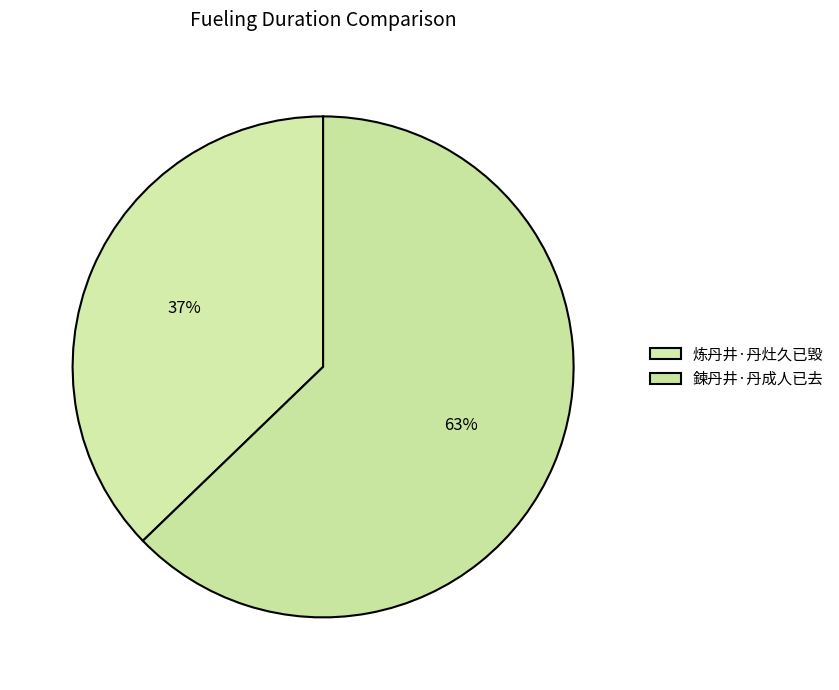

Between 鍊丹井·丹成人已去 and 炼丹井·丹灶久已毁, which is larger?

鍊丹井·丹成人已去